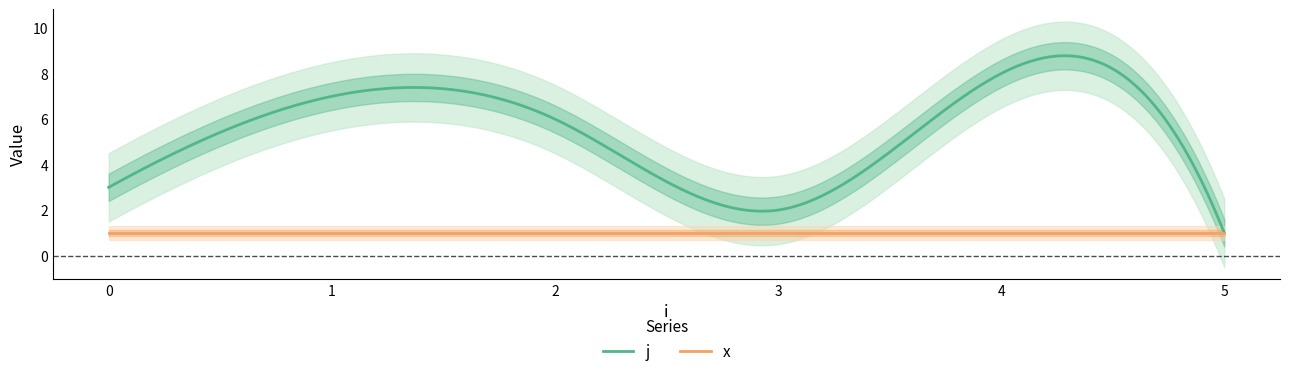

Which series has the largest range (max minus min)?

j